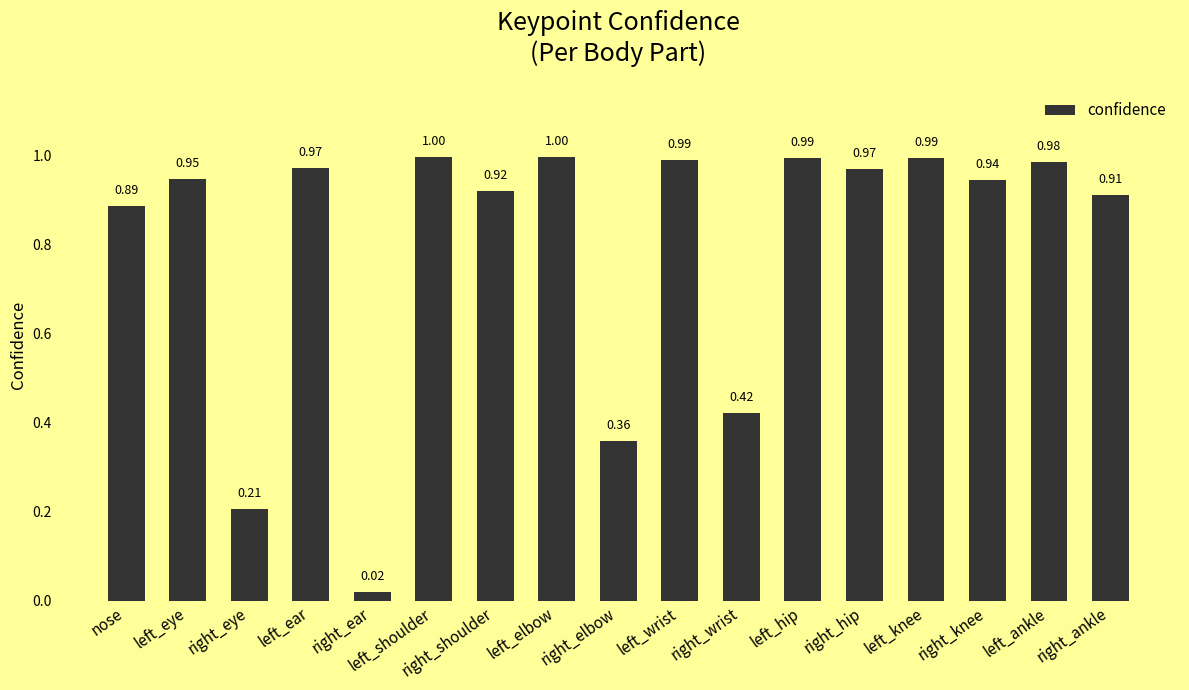

Where is the data nearest to the value 0?

right_ear